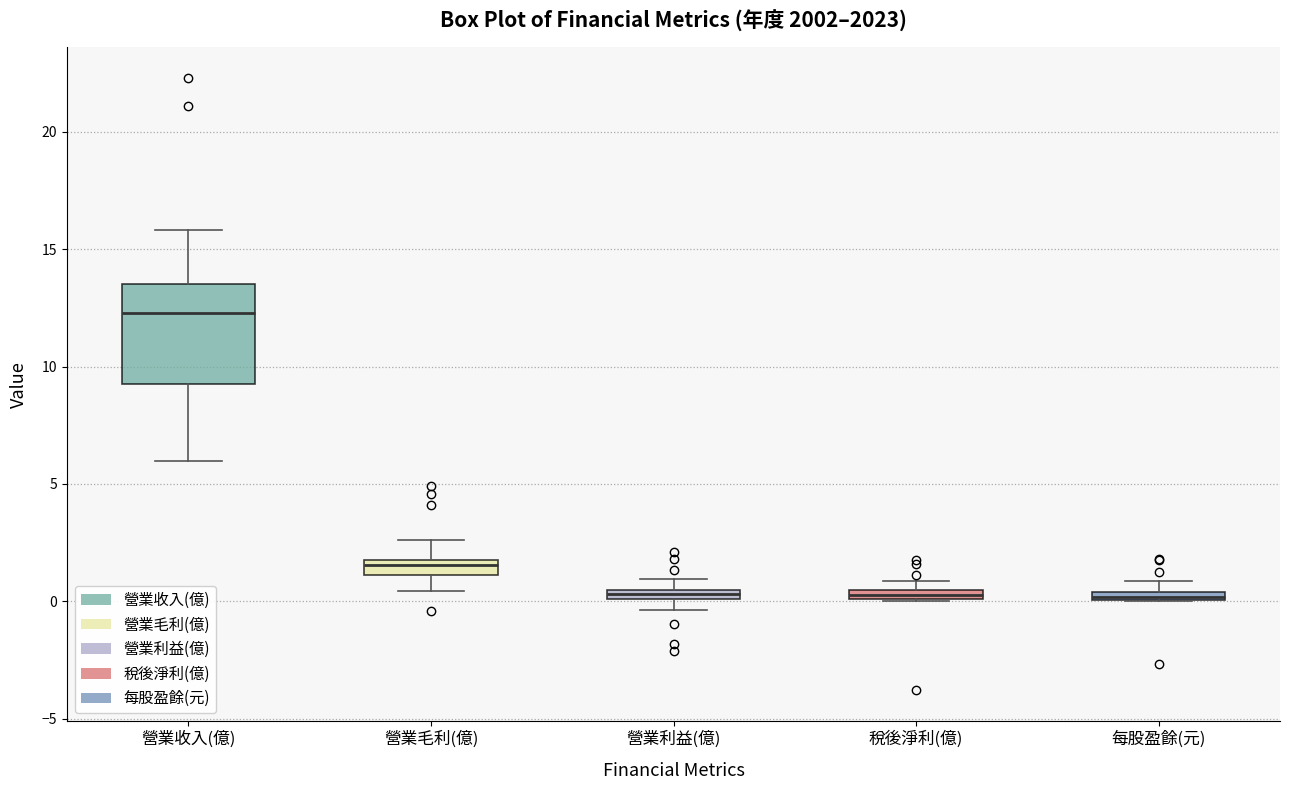

Where does the upper whisker of the box for 營業收入(億) end on the y-axis? The values are not printed on the chart, so give them approximately, as read against the axis.

16.0